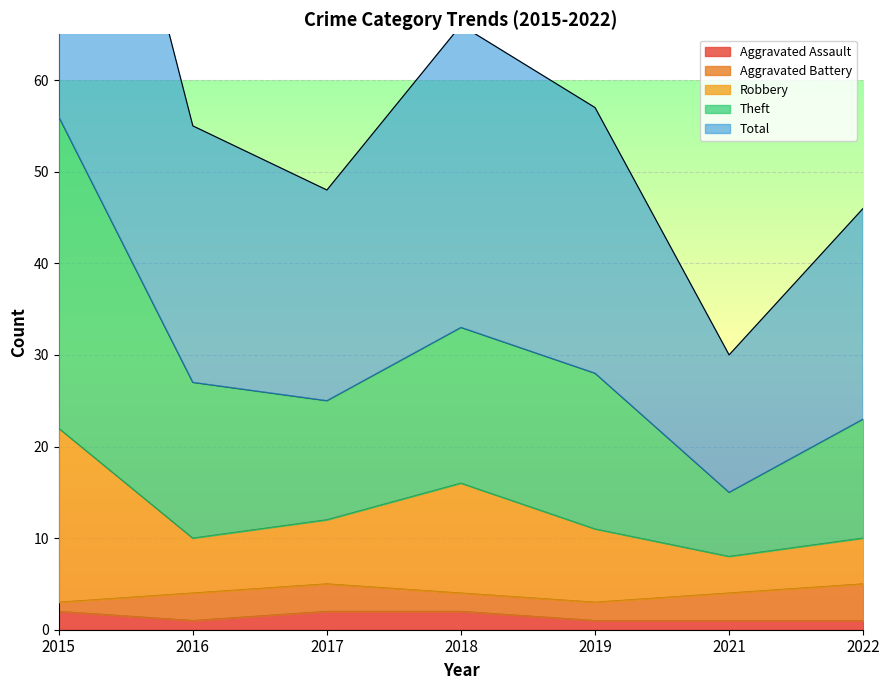

Between 2016 and 2022, which series saw the biggest shift?

Theft